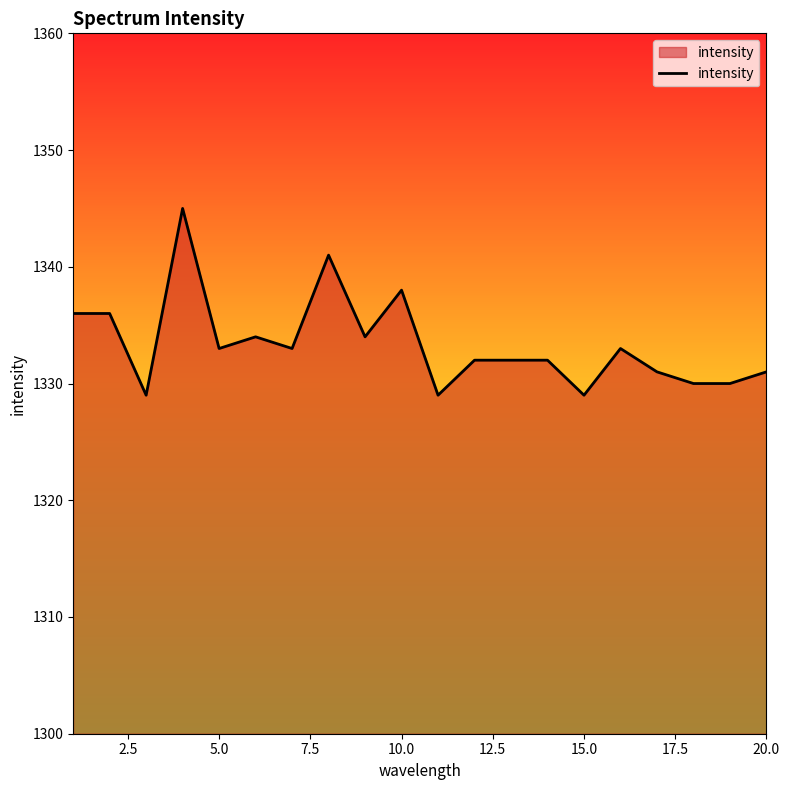

What is the greatest value displayed?

1345